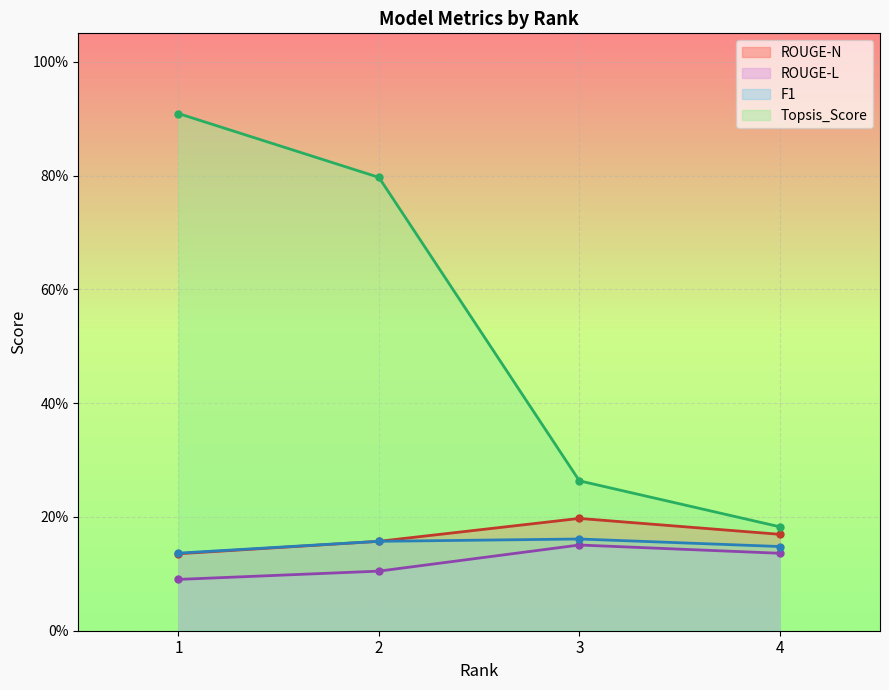

True or false: F1 and ROUGE-L cross at least once.

False